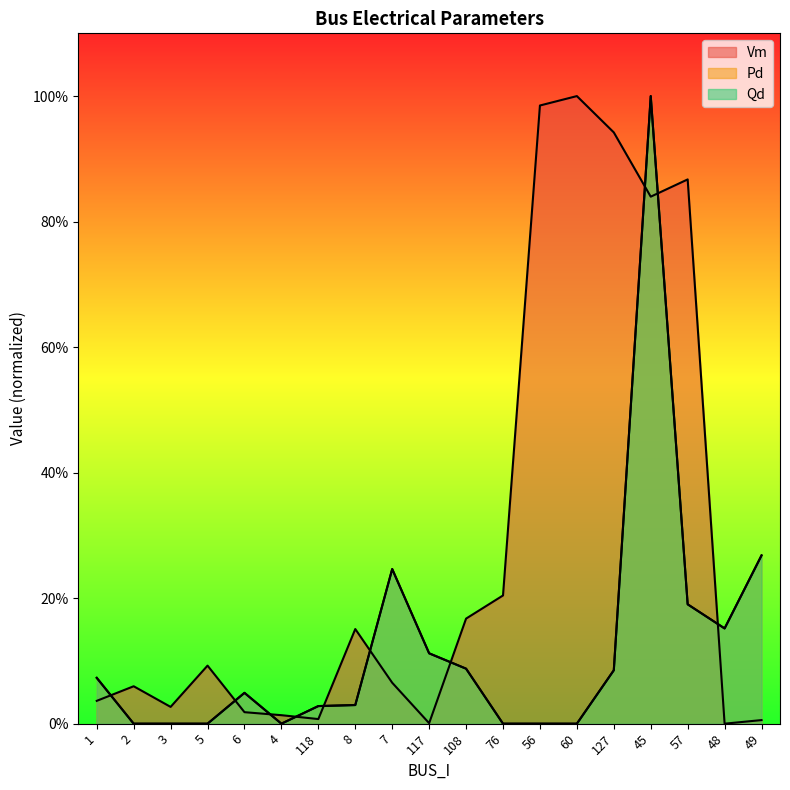

What is the difference between the Qd values at 4 and 7?

0.2